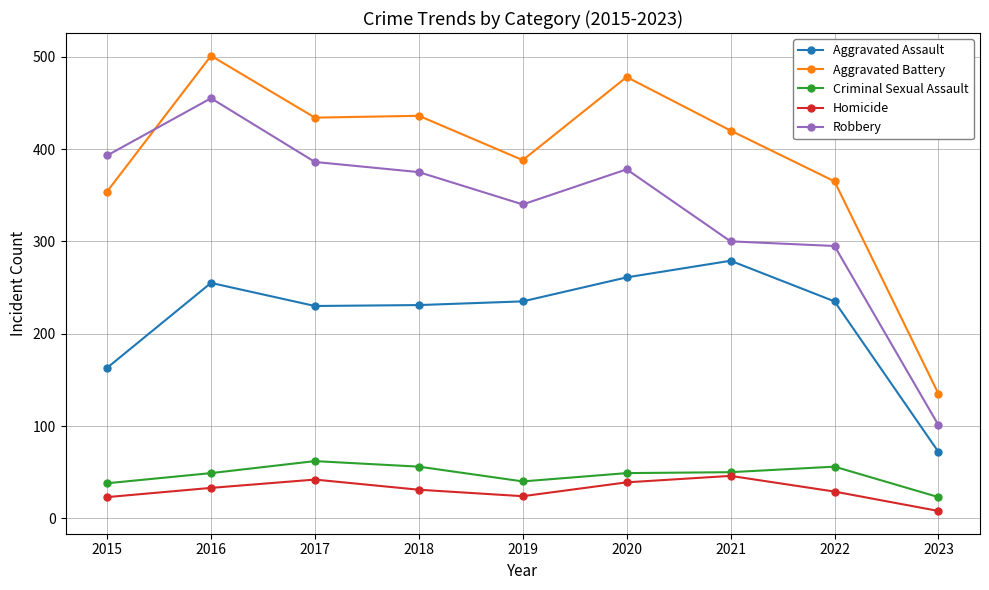

True or false: Robbery has a value of 174 at 2021.

False